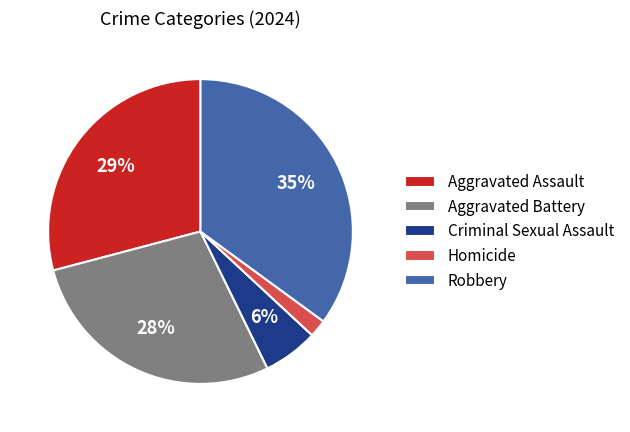

What is the ratio of the value at Homicide to the value at Aggravated Battery?

0.1